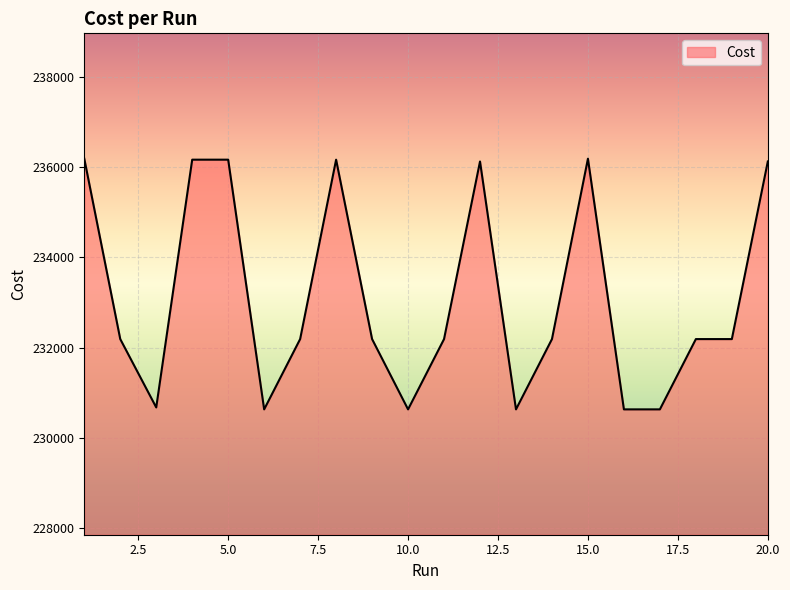

Does the chart display data point markers on the line(s)?

No